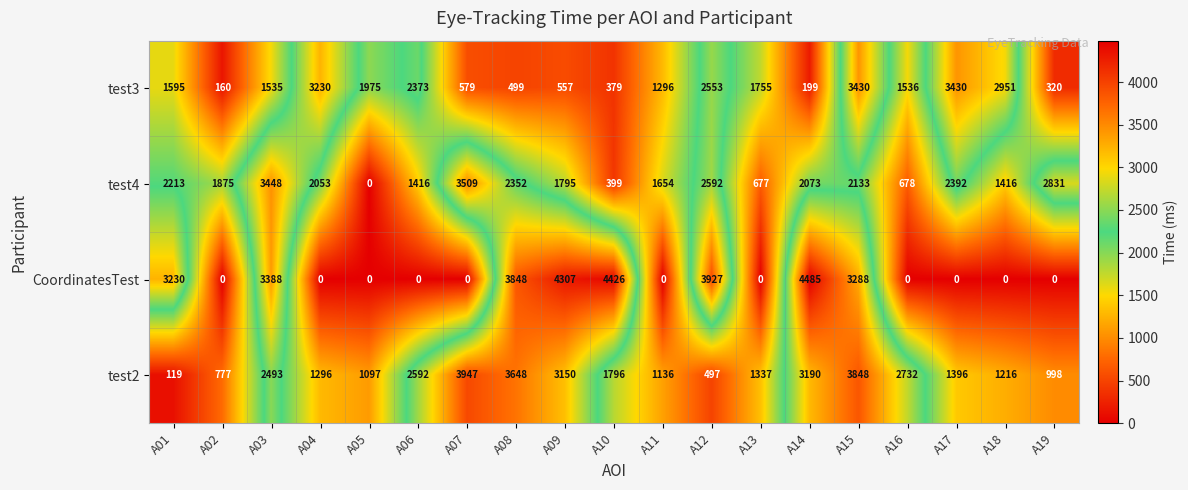

Which category has the highest value in the test2 series?

A07